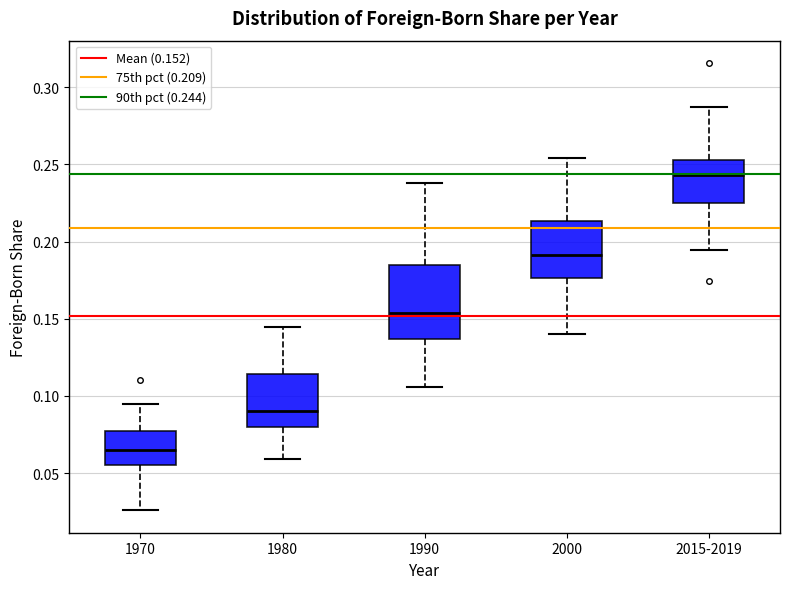

Reading left to right, transcribe this box plot: for each box, give where its median line is, the range the box spans, and where its two whiskers end, as read against the y-axis. The values are not printed on the chart, so give them approximately, as read against the axis.

1970: median 0.065, box 0.055 to 0.075, whiskers 0.025 to 0.095
1980: median 0.090, box 0.080 to 0.115, whiskers 0.060 to 0.145
1990: median 0.155, box 0.135 to 0.185, whiskers 0.105 to 0.240
2000: median 0.190, box 0.175 to 0.215, whiskers 0.140 to 0.255
2015-2019: median 0.245, box 0.225 to 0.255, whiskers 0.195 to 0.285